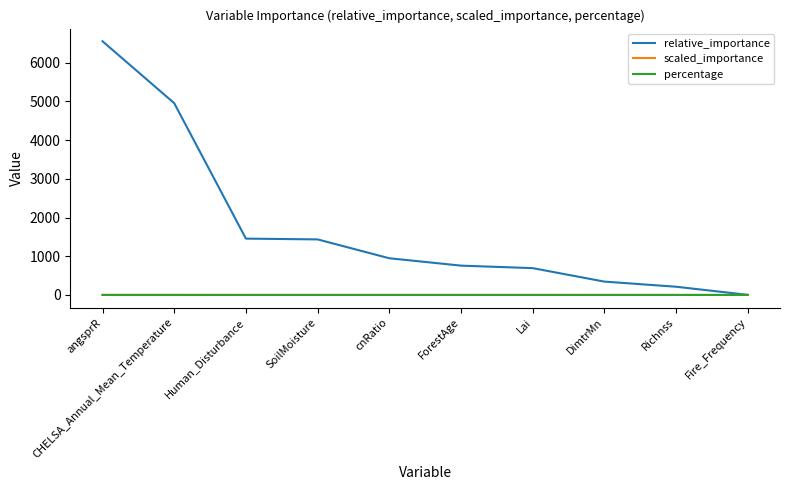

At which label is relative_importance closest to 3278?

CHELSA_Annual_Mean_Temperature